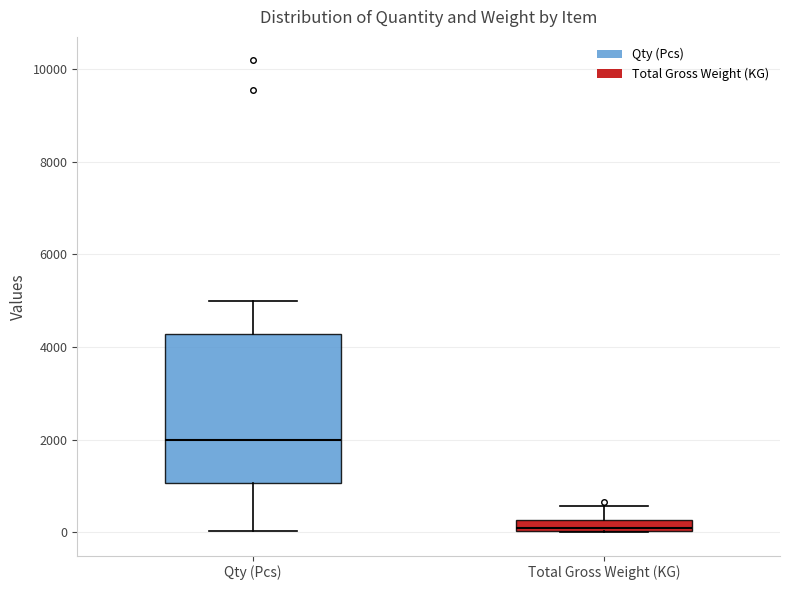

Comparing the boxes themselves (not the whiskers), which one is the tallest?

Qty (Pcs)